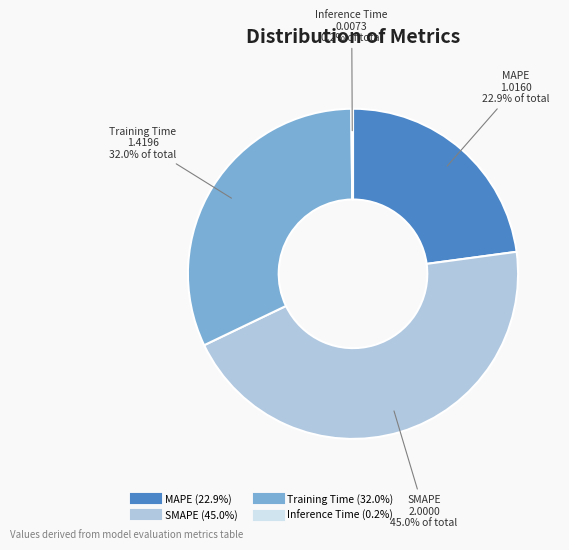

Do SMAPE and Training Time together represent more than half of the pie?

Yes